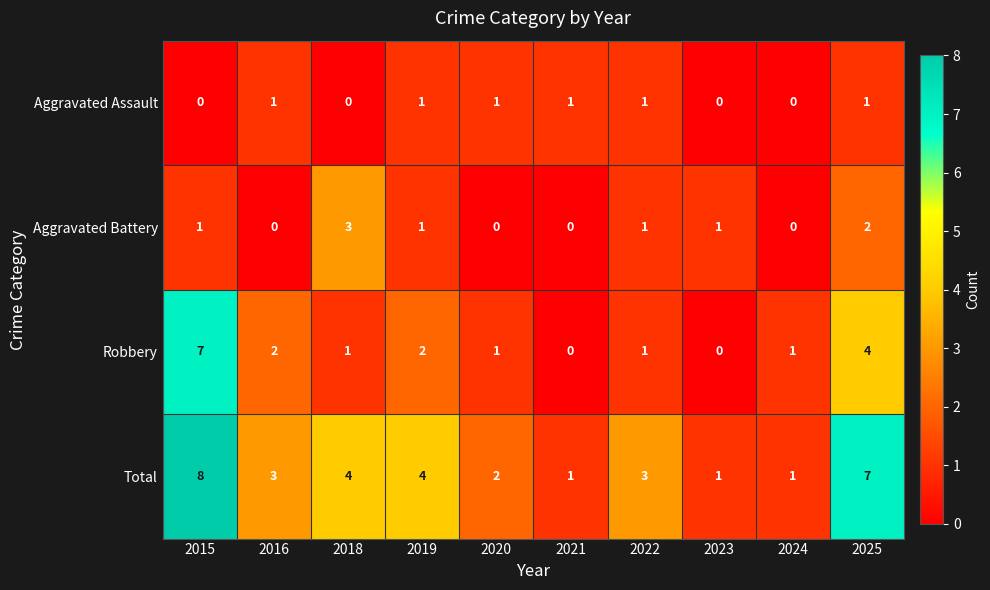

What is the total value across all series at 2019?

8